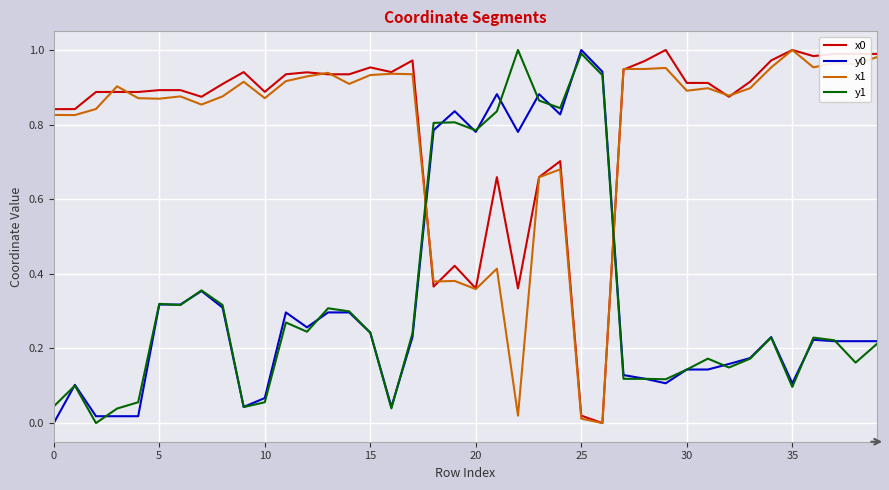

At which category is the sum across all series the highest?

23